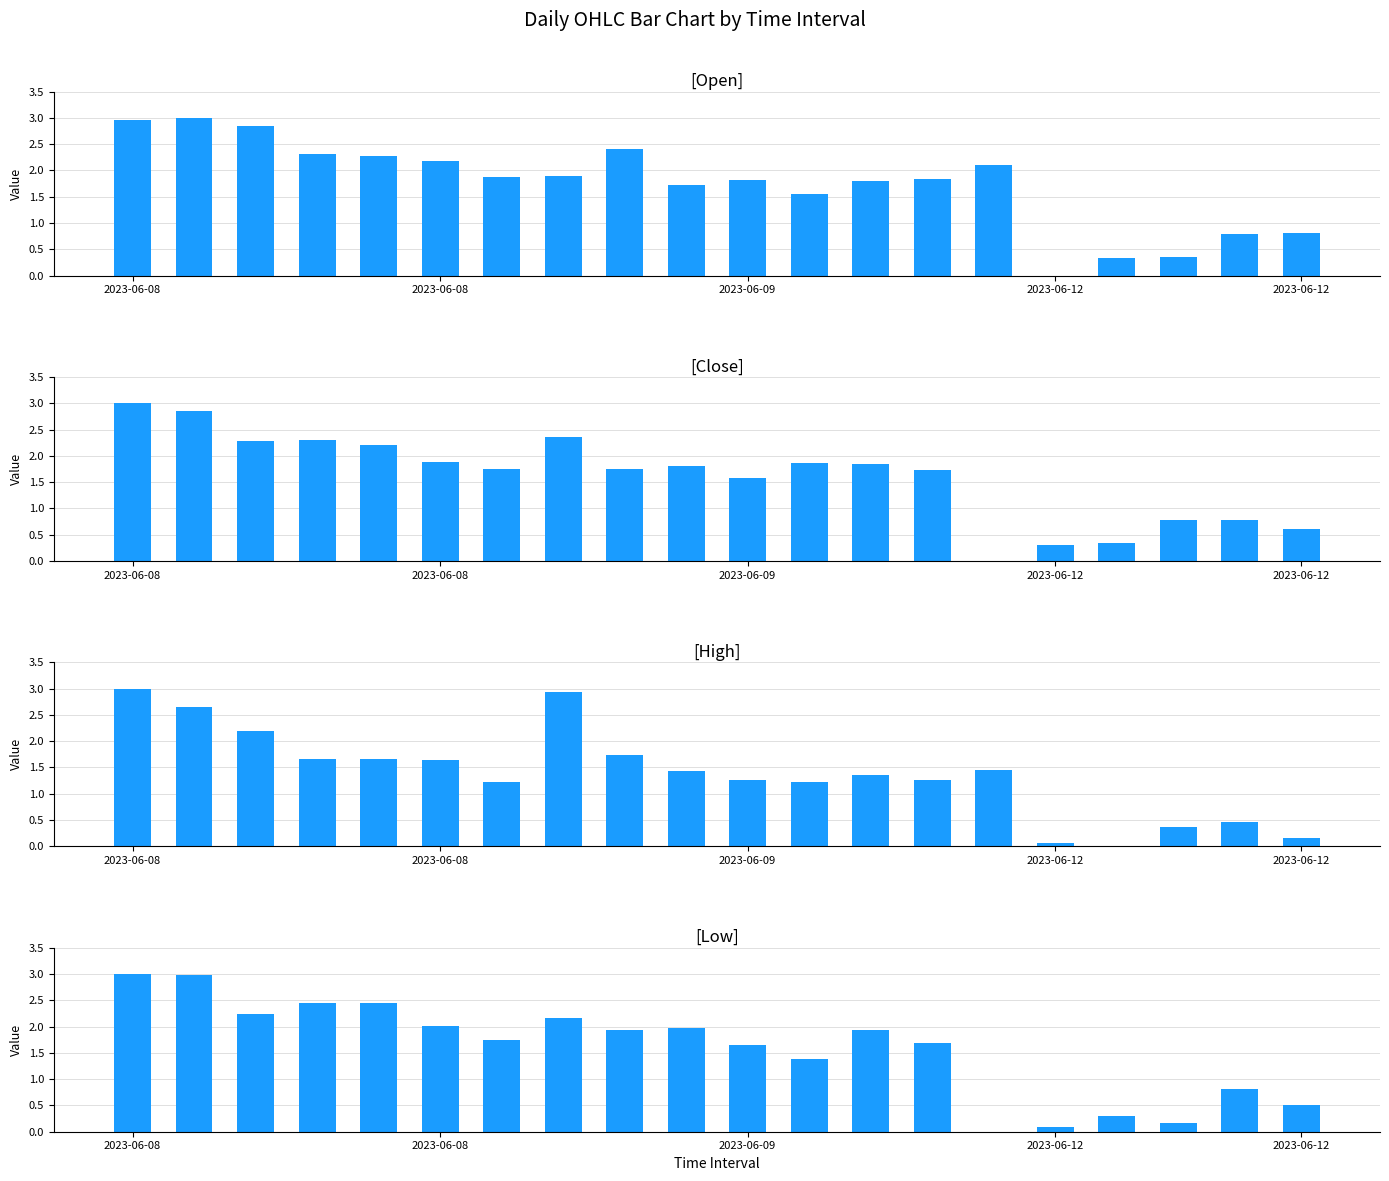

How many values in the Low series exceed 1?

14